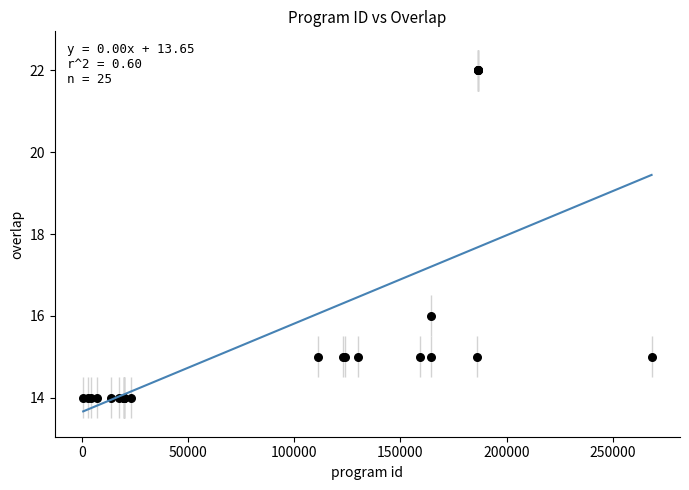

What Y value in the scatter plot is closest to 18?

16